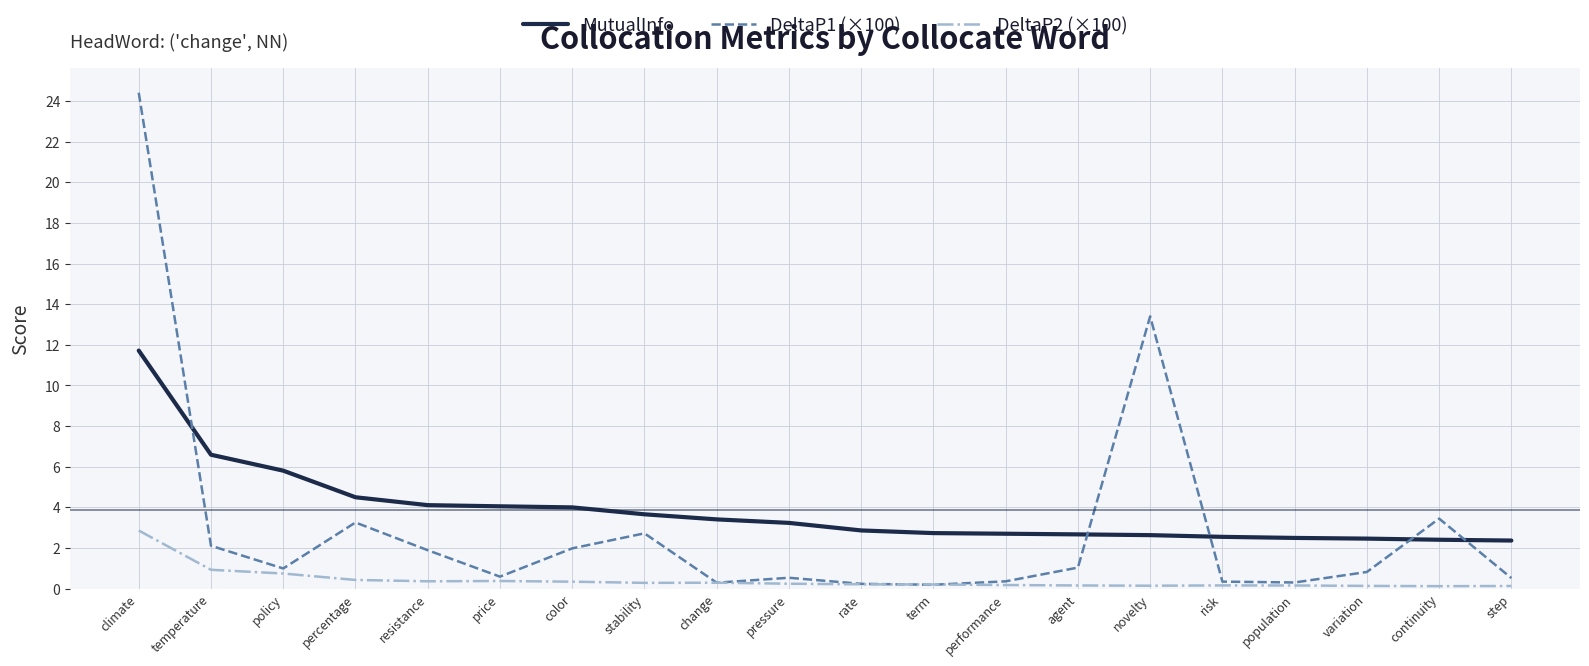

True or false: DeltaP2 (×100) and MutualInfo intersect in this chart.

False